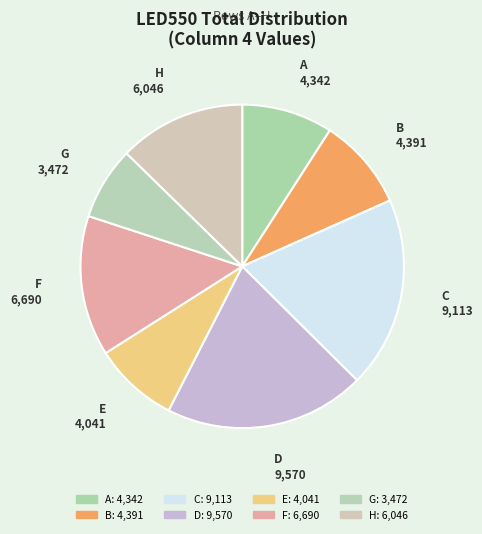

Is H the majority of the pie?

No